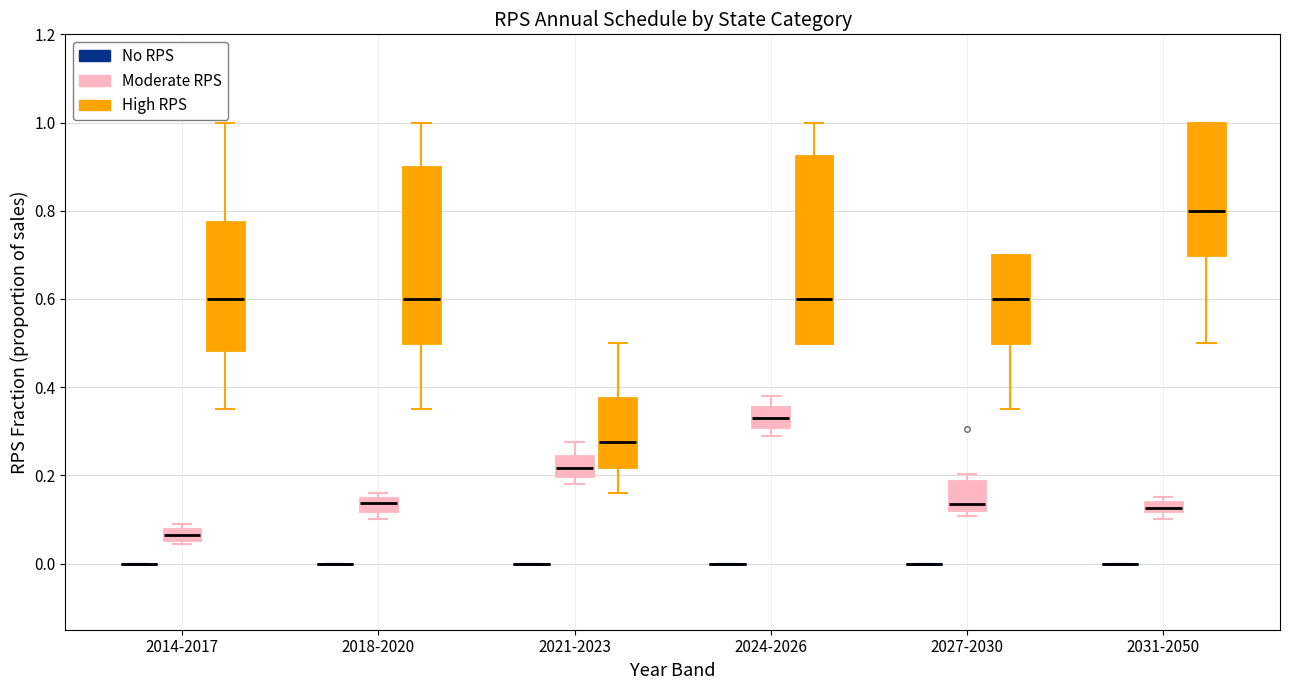

Comparing the boxes themselves (not the whiskers), which one is the tallest?

2024-2026 (High RPS)